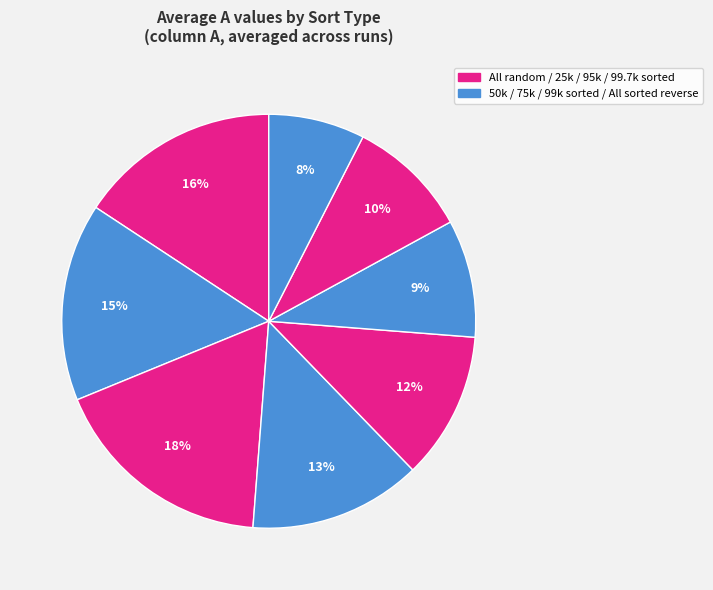

To the nearest percent, what is the average slice percentage?

12%